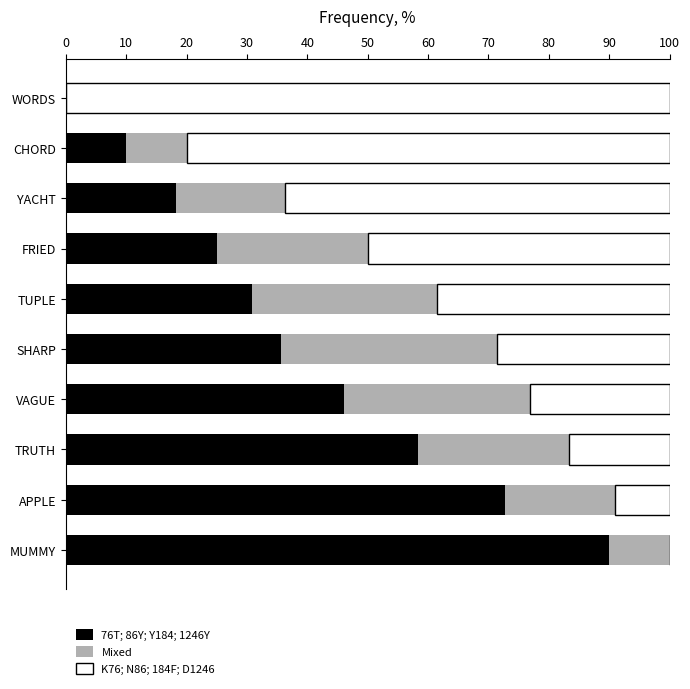

Where is 76T; 86Y; Y184; 1246Y nearest to the value 45?

VAGUE